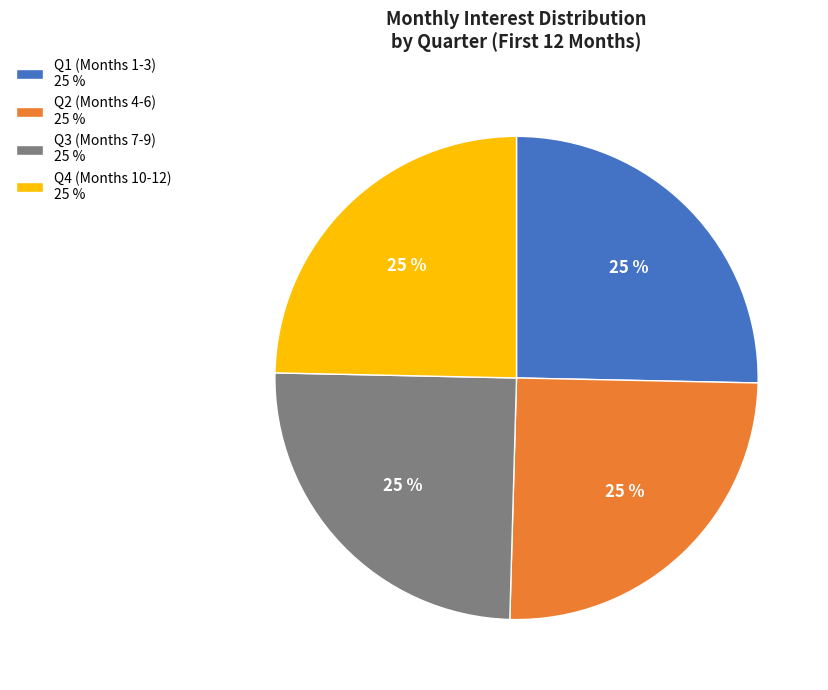

Does Q4 (Months 10-12) 25 % account for over 50% of the chart?

No